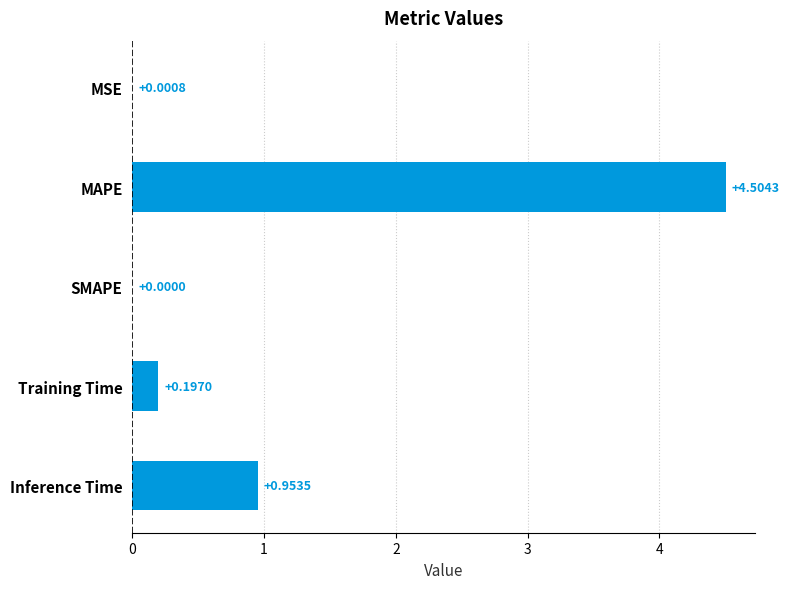

What is the sum of all values?

5.7